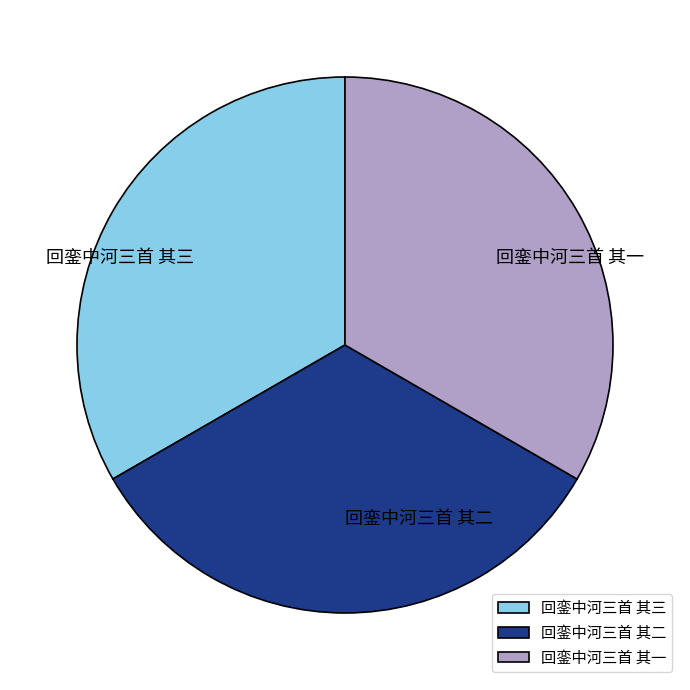

Approximately how many times larger is the value at 回銮中河三首 其一 compared to 回銮中河三首 其三?

1.0